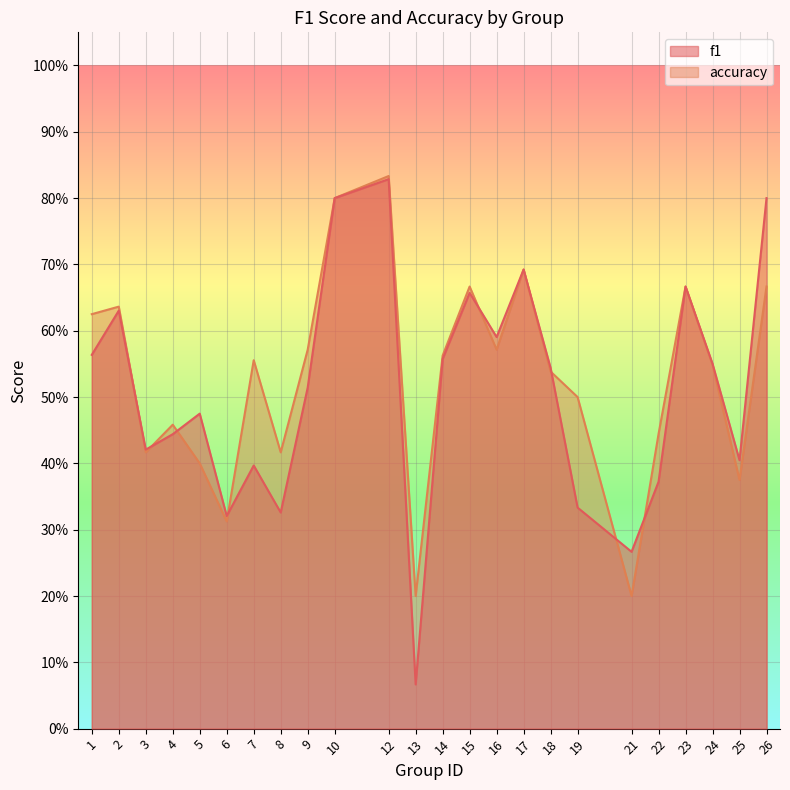

At which category does f1 reach its first local valley?

3